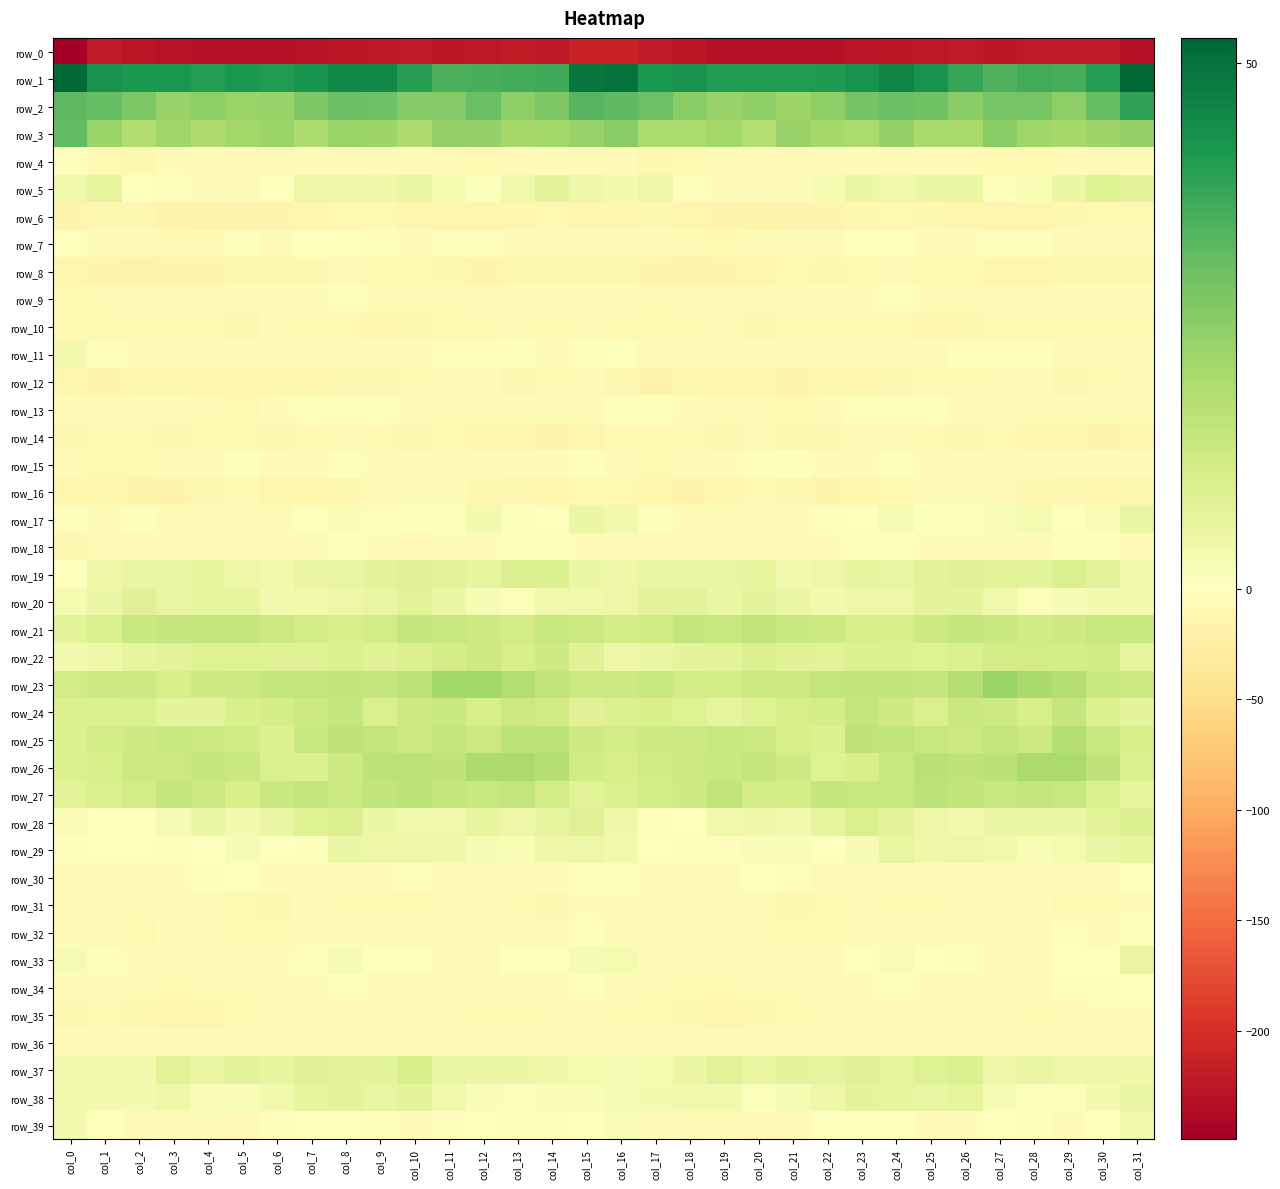

Reading left to right, what are all the values shown in this chart?

row_0: col_0=-249.2	col_1=-221.8	col_2=-224.4	col_3=-227.9	col_4=-231.9	col_5=-230.3	col_6=-231.1	col_7=-229.1	col_8=-225.2	col_9=-223.9	col_10=-220.4	col_11=-224.7	col_12=-222.4	col_13=-219.3	col_14=-222.5	col_15=-212.2	col_16=-212.3	col_17=-221.7	col_18=-225.5	col_19=-230.1	col_20=-231.7	col_21=-230.4	col_22=-230.9	col_23=-227.6	col_24=-224.5	col_25=-222.4	col_26=-221.5	col_27=-225.0	col_28=-220.2	col_29=-220.7	col_30=-220.7	col_31=-231.4
row_1: col_0=51.9	col_1=42.8	col_2=41.7	col_3=42.1	col_4=40.2	col_5=41.3	col_6=40.6	col_7=42.4	col_8=44.8	col_9=44.6	col_10=39.7	col_11=34.9	col_12=35.4	col_13=36.0	col_14=36.8	col_15=48.7	col_16=49.6	col_17=41.3	col_18=42.6	col_19=40.8	col_20=40.5	col_21=40.8	col_22=41.2	col_23=42.8	col_24=45.9	col_25=42.8	col_26=37.7	col_27=34.3	col_28=36.1	col_29=35.8	col_30=40.4	col_31=52.3
row_2: col_0=32.3	col_1=31.0	col_2=27.5	col_3=23.0	col_4=24.7	col_5=22.8	col_6=23.1	col_7=27.4	col_8=30.3	col_9=30.2	col_10=26.5	col_11=26.5	col_12=30.3	col_13=24.9	col_14=27.6	col_15=33.3	col_16=32.1	col_17=30.2	col_18=25.4	col_19=23.1	col_20=24.3	col_21=22.1	col_22=24.6	col_23=28.8	col_24=30.5	col_25=29.5	col_26=25.3	col_27=28.6	col_28=28.5	col_29=24.6	col_30=30.9	col_31=38.5
row_3: col_0=31.7	col_1=22.7	col_2=18.5	col_3=21.9	col_4=19.2	col_5=21.4	col_6=22.6	col_7=19.4	col_8=22.7	col_9=22.3	col_10=19.1	col_11=24.0	col_12=23.7	col_13=20.5	col_14=21.6	col_15=22.9	col_16=25.7	col_17=19.6	col_18=19.8	col_19=21.5	col_20=18.4	col_21=23.3	col_22=20.8	col_23=19.9	col_24=23.7	col_25=20.2	col_26=20.2	col_27=25.4	col_28=21.7	col_29=20.8	col_30=22.1	col_31=24.0
row_4: col_0=-3.1	col_1=-11.4	col_2=-12.3	col_3=-6.4	col_4=-8.5	col_5=-8.5	col_6=-8.0	col_7=-5.6	col_8=-5.2	col_9=-7.1	col_10=-9.5	col_11=-9.4	col_12=-10.8	col_13=-9.2	col_14=-7.4	col_15=-5.1	col_16=-7.6	col_17=-13.1	col_18=-9.8	col_19=-6.2	col_20=-9.6	col_21=-8.0	col_22=-7.8	col_23=-5.1	col_24=-5.2	col_25=-8.9	col_26=-9.1	col_27=-10.3	col_28=-10.2	col_29=-8.8	col_30=-5.7	col_31=-5.5
row_5: col_0=3.7	col_1=6.1	col_2=-0.1	col_3=-3.5	col_4=-5.6	col_5=-5.7	col_6=-0.1	col_7=4.7	col_8=4.6	col_9=4.1	col_10=5.8	col_11=2.6	col_12=0.7	col_13=3.8	col_14=7.4	col_15=4.8	col_16=2.9	col_17=4.8	col_18=-2.4	col_19=-4.0	col_20=-6.4	col_21=-4.4	col_22=2.2	col_23=5.2	col_24=4.0	col_25=5.0	col_26=5.0	col_27=1.1	col_28=1.6	col_29=5.2	col_30=8.7	col_31=7.0
row_6: col_0=-16.8	col_1=-12.6	col_2=-13.3	col_3=-16.1	col_4=-17.6	col_5=-16.3	col_6=-16.5	col_7=-15.3	col_8=-11.2	col_9=-11.2	col_10=-14.1	col_11=-13.7	col_12=-14.8	col_13=-14.3	col_14=-11.0	col_15=-13.8	col_16=-14.4	col_17=-12.5	col_18=-14.3	col_19=-16.7	col_20=-17.6	col_21=-15.9	col_22=-16.7	col_23=-13.4	col_24=-10.8	col_25=-12.5	col_26=-14.1	col_27=-13.7	col_28=-15.5	col_29=-12.7	col_30=-10.3	col_31=-10.6
row_7: col_0=-1.7	col_1=-4.2	col_2=-7.1	col_3=-9.7	col_4=-7.8	col_5=-3.8	col_6=-5.1	col_7=-1.8	col_8=-0.3	col_9=-2.8	col_10=-4.5	col_11=-3.3	col_12=-2.2	col_13=-5.5	col_14=-5.5	col_15=-5.8	col_16=-4.1	col_17=-5.7	col_18=-8.0	col_19=-10.0	col_20=-5.9	col_21=-4.0	col_22=-4.9	col_23=-0.5	col_24=-0.9	col_25=-4.1	col_26=-4.1	col_27=-2.6	col_28=-3.3	col_29=-5.9	col_30=-4.8	col_31=-6.6
row_8: col_0=-15.1	col_1=-15.8	col_2=-18.1	col_3=-16.9	col_4=-15.9	col_5=-12.4	col_6=-12.1	col_7=-12.7	col_8=-9.7	col_9=-10.0	col_10=-11.0	col_11=-13.1	col_12=-16.0	col_13=-13.5	col_14=-12.2	col_15=-12.3	col_16=-12.7	col_17=-16.1	col_18=-18.3	col_19=-16.5	col_20=-15.0	col_21=-11.2	col_22=-13.6	col_23=-11.1	col_24=-9.7	col_25=-10.4	col_26=-11.3	col_27=-14.9	col_28=-15.1	col_29=-12.8	col_30=-12.4	col_31=-12.4
row_9: col_0=-9.9	col_1=-9.6	col_2=-7.4	col_3=-6.2	col_4=-6.0	col_5=-6.0	col_6=-5.5	col_7=-5.9	col_8=-3.0	col_9=-5.4	col_10=-9.0	col_11=-8.4	col_12=-7.0	col_13=-7.1	col_14=-4.7	col_15=-6.3	col_16=-7.2	col_17=-8.5	col_18=-6.5	col_19=-6.8	col_20=-5.7	col_21=-6.1	col_22=-5.8	col_23=-4.9	col_24=-3.2	col_25=-6.7	col_26=-9.6	col_27=-7.5	col_28=-7.5	col_29=-6.0	col_30=-5.7	col_31=-5.5
row_10: col_0=-10.1	col_1=-10.9	col_2=-10.6	col_3=-10.3	col_4=-10.9	col_5=-12.7	col_6=-9.4	col_7=-10.4	col_8=-10.1	col_9=-14.6	col_10=-13.3	col_11=-10.6	col_12=-10.1	col_13=-9.7	col_14=-10.7	col_15=-9.6	col_16=-11.1	col_17=-10.3	col_18=-11.1	col_19=-9.6	col_20=-12.7	col_21=-11.2	col_22=-9.8	col_23=-10.3	col_24=-11.5	col_25=-15.1	col_26=-11.8	col_27=-10.3	col_28=-9.8	col_29=-10.3	col_30=-10.9	col_31=-9.9
row_11: col_0=3.1	col_1=-3.4	col_2=-4.9	col_3=-6.1	col_4=-8.0	col_5=-5.4	col_6=-6.1	col_7=-7.2	col_8=-6.7	col_9=-5.6	col_10=-4.7	col_11=-2.9	col_12=-2.3	col_13=-3.8	col_14=-4.8	col_15=-2.6	col_16=-1.2	col_17=-4.7	col_18=-5.0	col_19=-6.7	col_20=-7.7	col_21=-4.8	col_22=-7.0	col_23=-7.1	col_24=-6.3	col_25=-5.8	col_26=-3.8	col_27=-2.3	col_28=-2.9	col_29=-4.5	col_30=-4.9	col_31=-5.8
row_12: col_0=-14.9	col_1=-16.2	col_2=-14.8	col_3=-13.7	col_4=-14.5	col_5=-15.5	col_6=-15.2	col_7=-14.9	col_8=-13.5	col_9=-11.8	col_10=-10.9	col_11=-9.7	col_12=-6.7	col_13=-11.7	col_14=-11.0	col_15=-8.2	col_16=-12.6	col_17=-15.9	col_18=-13.7	col_19=-14.1	col_20=-14.4	col_21=-16.1	col_22=-14.7	col_23=-14.7	col_24=-12.8	col_25=-11.2	col_26=-11.0	col_27=-7.8	col_28=-8.5	col_29=-12.5	col_30=-9.8	col_31=-9.6
row_13: col_0=-4.2	col_1=-4.0	col_2=-5.2	col_3=-7.5	col_4=-8.6	col_5=-10.6	col_6=-7.5	col_7=-3.0	col_8=-3.0	col_9=-2.7	col_10=-5.4	col_11=-8.1	col_12=-5.6	col_13=-7.2	col_14=-5.8	col_15=-4.1	col_16=-2.3	col_17=-3.9	col_18=-6.0	col_19=-8.2	col_20=-8.9	col_21=-10.7	col_22=-4.9	col_23=-3.0	col_24=-2.8	col_25=-3.2	col_26=-6.9	col_27=-7.4	col_28=-5.9	col_29=-7.0	col_30=-5.5	col_31=-4.4
row_14: col_0=-12.1	col_1=-11.5	col_2=-10.6	col_3=-12.4	col_4=-10.6	col_5=-10.0	col_6=-13.2	col_7=-10.4	col_8=-9.2	col_9=-10.2	col_10=-12.6	col_11=-11.0	col_12=-14.1	col_13=-15.4	col_14=-16.1	col_15=-14.9	col_16=-10.4	col_17=-10.5	col_18=-11.2	col_19=-12.8	col_20=-9.2	col_21=-11.9	col_22=-12.2	col_23=-9.7	col_24=-9.2	col_25=-11.3	col_26=-12.4	col_27=-11.3	col_28=-15.2	col_29=-15.3	col_30=-16.8	col_31=-15.1
row_15: col_0=-8.6	col_1=-10.3	col_2=-10.7	col_3=-8.0	col_4=-4.8	col_5=-3.0	col_6=-5.5	col_7=-6.0	col_8=-2.7	col_9=-4.5	col_10=-5.3	col_11=-5.9	col_12=-9.5	col_13=-6.4	col_14=-4.7	col_15=-3.2	col_16=-4.7	col_17=-10.5	col_18=-9.6	col_19=-7.4	col_20=-3.3	col_21=-3.7	col_22=-6.2	col_23=-4.6	col_24=-2.9	col_25=-5.3	col_26=-5.3	col_27=-7.2	col_28=-9.1	col_29=-5.1	col_30=-4.9	col_31=-4.2
row_16: col_0=-14.9	col_1=-15.0	col_2=-15.7	col_3=-15.8	col_4=-12.4	col_5=-11.1	col_6=-14.9	col_7=-15.2	col_8=-12.4	col_9=-8.2	col_10=-7.7	col_11=-7.7	col_12=-11.9	col_13=-12.7	col_14=-14.9	col_15=-11.4	col_16=-10.1	col_17=-14.1	col_18=-16.3	col_19=-14.3	col_20=-11.6	col_21=-12.0	col_22=-15.9	col_23=-14.1	col_24=-10.9	col_25=-7.5	col_26=-7.5	col_27=-9.4	col_28=-12.6	col_29=-13.2	col_30=-15.6	col_31=-12.0
row_17: col_0=-2.8	col_1=-4.0	col_2=-3.2	col_3=-6.4	col_4=-6.6	col_5=-4.2	col_6=-4.0	col_7=-1.9	col_8=1.7	col_9=1.0	col_10=0.6	col_11=1.1	col_12=3.0	col_13=0.6	col_14=0.3	col_15=5.1	col_16=3.3	col_17=-2.8	col_18=-4.0	col_19=-7.1	col_20=-5.2	col_21=-4.2	col_22=-3.5	col_23=-0.3	col_24=2.1	col_25=0.4	col_26=1.1	col_27=1.4	col_28=2.6	col_29=-0.3	col_30=1.3	col_31=5.6
row_18: col_0=-13.5	col_1=-9.2	col_2=-9.0	col_3=-8.9	col_4=-5.6	col_5=-5.0	col_6=-6.3	col_7=-4.4	col_8=-3.1	col_9=-5.4	col_10=-7.9	col_11=-4.8	col_12=-4.9	col_13=-3.6	col_14=-2.2	col_15=-4.6	col_16=-7.0	col_17=-8.2	col_18=-9.4	col_19=-7.7	col_20=-4.3	col_21=-6.1	col_22=-5.8	col_23=-3.5	col_24=-3.2	col_25=-7.4	col_26=-6.9	col_27=-4.2	col_28=-5.0	col_29=-3.0	col_30=-2.1	col_31=-4.6
row_19: col_0=0.4	col_1=4.4	col_2=5.7	col_3=5.5	col_4=6.4	col_5=4.6	col_6=3.6	col_7=6.1	col_8=5.8	col_9=7.2	col_10=8.2	col_11=8.0	col_12=6.7	col_13=9.4	col_14=9.4	col_15=5.0	col_16=4.6	col_17=5.8	col_18=5.4	col_19=5.9	col_20=6.7	col_21=3.2	col_22=4.7	col_23=6.3	col_24=6.0	col_25=7.7	col_26=8.3	col_27=7.8	col_28=7.1	col_29=10.1	col_30=7.6	col_31=4.0
row_20: col_0=2.7	col_1=5.3	col_2=8.2	col_3=6.0	col_4=6.4	col_5=6.4	col_6=3.3	col_7=3.6	col_8=4.3	col_9=5.9	col_10=7.9	col_11=5.2	col_12=2.1	col_13=1.2	col_14=3.9	col_15=3.9	col_16=4.8	col_17=7.4	col_18=7.7	col_19=5.4	col_20=7.2	col_21=5.2	col_22=3.0	col_23=4.3	col_24=4.3	col_25=7.3	col_26=7.3	col_27=4.0	col_28=1.0	col_29=2.3	col_30=3.1	col_31=3.0
row_21: col_0=7.4	col_1=10.2	col_2=13.6	col_3=14.6	col_4=15.0	col_5=14.6	col_6=13.2	col_7=11.7	col_8=10.2	col_9=11.5	col_10=14.5	col_11=13.9	col_12=13.0	col_13=11.8	col_14=14.0	col_15=13.1	col_16=11.2	col_17=11.9	col_18=14.5	col_19=14.3	col_20=15.4	col_21=13.7	col_22=13.0	col_23=10.9	col_24=10.2	col_25=13.1	col_26=14.5	col_27=13.8	col_28=12.0	col_29=12.5	col_30=14.1	col_31=13.8
row_22: col_0=3.2	col_1=4.6	col_2=6.5	col_3=7.4	col_4=8.6	col_5=8.7	col_6=8.4	col_7=8.5	col_8=9.6	col_9=8.3	col_10=9.4	col_11=11.1	col_12=12.3	col_13=10.6	col_14=12.5	col_15=8.3	col_16=4.7	col_17=5.6	col_18=7.0	col_19=7.6	col_20=9.4	col_21=8.4	col_22=8.0	col_23=9.1	col_24=9.2	col_25=8.7	col_26=9.8	col_27=11.8	col_28=11.6	col_29=11.1	col_30=12.1	col_31=6.7
row_23: col_0=11.6	col_1=13.1	col_2=13.1	col_3=10.8	col_4=12.5	col_5=13.0	col_6=14.6	col_7=15.0	col_8=15.3	col_9=14.6	col_10=16.1	col_11=21.6	col_12=21.6	col_13=18.3	col_14=15.2	col_15=13.3	col_16=12.9	col_17=14.0	col_18=11.8	col_19=11.3	col_20=13.2	col_21=13.3	col_22=14.8	col_23=15.3	col_24=15.1	col_25=14.6	col_26=17.8	col_27=22.7	col_28=20.2	col_29=17.6	col_30=13.7	col_31=13.0
row_24: col_0=9.2	col_1=9.5	col_2=9.8	col_3=7.1	col_4=7.5	col_5=10.5	col_6=11.4	col_7=13.1	col_8=14.6	col_9=10.0	col_10=12.8	col_11=13.6	col_12=10.8	col_13=13.2	col_14=12.1	col_15=8.5	col_16=9.3	col_17=10.3	col_18=8.8	col_19=6.8	col_20=9.0	col_21=11.0	col_22=11.3	col_23=15.0	col_24=12.5	col_25=10.1	col_26=13.9	col_27=12.7	col_28=10.9	col_29=14.4	col_30=9.2	col_31=7.0
row_25: col_0=9.6	col_1=11.6	col_2=12.4	col_3=13.8	col_4=13.1	col_5=12.2	col_6=9.1	col_7=13.6	col_8=15.9	col_9=14.8	col_10=13.0	col_11=14.8	col_12=13.3	col_13=16.1	col_14=16.6	col_15=12.3	col_16=11.6	col_17=12.3	col_18=12.8	col_19=14.1	col_20=13.1	col_21=11.0	col_22=9.6	col_23=15.6	col_24=15.3	col_25=14.0	col_26=13.4	col_27=14.8	col_28=13.3	col_29=17.8	col_30=14.2	col_31=10.8
row_26: col_0=9.1	col_1=10.4	col_2=13.5	col_3=13.2	col_4=14.6	col_5=13.6	col_6=10.1	col_7=9.2	col_8=12.9	col_9=16.1	col_10=16.6	col_11=15.7	col_12=19.3	col_13=19.9	col_14=17.9	col_15=12.2	col_16=11.0	col_17=12.1	col_18=13.3	col_19=13.5	col_20=15.1	col_21=12.4	col_22=8.8	col_23=10.4	col_24=14.1	col_25=17.0	col_26=15.6	col_27=17.1	col_28=19.7	col_29=19.8	col_30=15.7	col_31=10.2
row_27: col_0=8.0	col_1=10.0	col_2=11.6	col_3=14.6	col_4=13.2	col_5=10.4	col_6=13.7	col_7=15.0	col_8=13.2	col_9=15.4	col_10=16.1	col_11=14.8	col_12=14.2	col_13=14.8	col_14=11.1	col_15=8.0	col_16=10.0	col_17=11.1	col_18=12.4	col_19=15.1	col_20=11.5	col_21=11.4	col_22=14.5	col_23=14.3	col_24=13.7	col_25=16.1	col_26=15.5	col_27=14.3	col_28=14.4	col_29=14.2	col_30=9.4	col_31=6.3
row_28: col_0=1.3	col_1=-1.5	col_2=-1.8	col_3=2.4	col_4=4.9	col_5=3.1	col_6=5.3	col_7=8.6	col_8=9.4	col_9=5.1	col_10=3.9	col_11=3.9	col_12=6.3	col_13=4.7	col_14=6.4	col_15=8.4	col_16=4.5	col_17=-2.1	col_18=-0.2	col_19=3.8	col_20=4.4	col_21=3.1	col_22=6.4	col_23=9.9	col_24=7.8	col_25=4.5	col_26=3.3	col_27=5.0	col_28=5.7	col_29=5.1	col_30=8.0	col_31=9.2
row_29: col_0=0.5	col_1=-0.4	col_2=-1.7	col_3=-3.5	col_4=-0.7	col_5=2.4	col_6=-0.1	col_7=0.4	col_8=5.1	col_9=4.8	col_10=4.7	col_11=4.2	col_12=2.1	col_13=1.9	col_14=4.4	col_15=4.8	col_16=3.3	col_17=-0.5	col_18=-2.7	col_19=-3.0	col_20=1.4	col_21=1.6	col_22=-0.7	col_23=2.3	col_24=5.7	col_25=4.4	col_26=4.8	col_27=3.4	col_28=1.6	col_29=2.7	col_30=5.5	col_31=6.4
row_30: col_0=-7.0	col_1=-6.9	col_2=-4.0	col_3=-6.5	col_4=-3.1	col_5=-1.6	col_6=-7.6	col_7=-8.5	col_8=-7.3	col_9=-5.8	col_10=-3.7	col_11=-5.8	col_12=-8.5	col_13=-7.6	col_14=-5.0	col_15=-3.3	col_16=-3.6	col_17=-5.4	col_18=-4.6	col_19=-6.3	col_20=-0.9	col_21=-3.8	col_22=-9.0	col_23=-7.7	col_24=-7.0	col_25=-4.6	col_26=-4.1	col_27=-7.0	col_28=-8.7	col_29=-6.3	col_30=-4.1	col_31=-1.6
row_31: col_0=-6.6	col_1=-8.5	col_2=-8.4	col_3=-7.4	col_4=-9.1	col_5=-11.0	col_6=-11.9	col_7=-7.8	col_8=-10.2	col_9=-10.9	col_10=-9.9	col_11=-8.7	col_12=-6.6	col_13=-9.9	col_14=-13.0	col_15=-7.4	col_16=-5.0	col_17=-8.6	col_18=-7.7	col_19=-8.0	col_20=-9.4	col_21=-12.3	col_22=-10.0	col_23=-8.1	col_24=-10.8	col_25=-10.4	col_26=-9.5	col_27=-7.9	col_28=-7.3	col_29=-11.5	col_30=-11.6	col_31=-5.1
row_32: col_0=-6.0	col_1=-7.9	col_2=-10.1	col_3=-6.0	col_4=-7.1	col_5=-10.2	col_6=-11.6	col_7=-7.0	col_8=-5.7	col_9=-6.7	col_10=-6.0	col_11=-9.2	col_12=-6.9	col_13=-3.9	col_14=-4.3	col_15=-3.9	col_16=-5.2	col_17=-9.2	col_18=-8.7	col_19=-5.5	col_20=-8.2	col_21=-11.6	col_22=-10.1	col_23=-5.6	col_24=-6.8	col_25=-5.6	col_26=-7.4	col_27=-8.8	col_28=-5.7	col_29=-3.3	col_30=-4.3	col_31=-2.2
row_33: col_0=2.2	col_1=-2.8	col_2=-6.9	col_3=-4.7	col_4=-5.0	col_5=-4.6	col_6=-6.8	col_7=-2.1	col_8=2.1	col_9=-0.5	col_10=-0.8	col_11=-5.9	col_12=-6.7	col_13=-1.6	col_14=-1.3	col_15=2.4	col_16=2.8	col_17=-5.2	col_18=-6.1	col_19=-4.9	col_20=-4.6	col_21=-5.7	col_22=-6.1	col_23=0.2	col_24=1.5	col_25=-0.7	col_26=-2.2	col_27=-7.2	col_28=-4.9	col_29=-0.7	col_30=-0.2	col_31=5.8
row_34: col_0=-5.6	col_1=-7.8	col_2=-8.9	col_3=-11.0	col_4=-9.4	col_5=-8.1	col_6=-8.8	col_7=-6.0	col_8=-3.0	col_9=-5.3	col_10=-8.0	col_11=-6.7	col_12=-5.1	col_13=-4.4	col_14=-4.1	col_15=-3.7	col_16=-4.7	col_17=-8.2	col_18=-9.8	col_19=-10.9	col_20=-8.6	col_21=-7.9	col_22=-9.0	col_23=-4.3	col_24=-2.9	col_25=-6.9	col_26=-8.4	col_27=-5.3	col_28=-5.2	col_29=-3.6	col_30=-3.2	col_31=0.4
row_35: col_0=-12.5	col_1=-11.7	col_2=-11.7	col_3=-14.8	col_4=-14.1	col_5=-11.5	col_6=-9.4	col_7=-8.3	col_8=-8.7	col_9=-8.4	col_10=-8.7	col_11=-8.1	col_12=-10.2	col_13=-10.1	col_14=-8.5	col_15=-8.2	col_16=-11.2	col_17=-11.3	col_18=-12.8	col_19=-15.2	col_20=-13.1	col_21=-10.3	col_22=-9.3	col_23=-8.2	col_24=-8.4	col_25=-8.7	col_26=-8.7	col_27=-8.4	col_28=-10.6	col_29=-9.2	col_30=-7.1	col_31=-5.0
row_36: col_0=-5.9	col_1=-5.0	col_2=-7.6	col_3=-7.5	col_4=-7.4	col_5=-8.0	col_6=-7.7	col_7=-7.2	col_8=-9.7	col_9=-7.0	col_10=-5.9	col_11=-6.7	col_12=-6.4	col_13=-5.5	col_14=-7.7	col_15=-9.2	col_16=-7.5	col_17=-5.8	col_18=-8.2	col_19=-6.7	col_20=-8.2	col_21=-7.7	col_22=-7.5	col_23=-8.0	col_24=-9.2	col_25=-5.9	col_26=-6.5	col_27=-6.6	col_28=-6.1	col_29=-5.5	col_30=-8.2	col_31=-9.1
row_37: col_0=3.3	col_1=3.4	col_2=3.4	col_3=8.0	col_4=6.0	col_5=7.4	col_6=6.2	col_7=8.2	col_8=7.3	col_9=7.1	col_10=10.4	col_11=5.9	col_12=5.3	col_13=4.9	col_14=4.2	col_15=2.8	col_16=2.3	col_17=2.6	col_18=5.1	col_19=8.0	col_20=6.1	col_21=7.0	col_22=6.6	col_23=8.2	col_24=6.7	col_25=8.7	col_26=9.2	col_27=4.9	col_28=5.5	col_29=4.8	col_30=4.7	col_31=4.3
row_38: col_0=3.5	col_1=3.3	col_2=3.2	col_3=4.3	col_4=1.3	col_5=1.7	col_6=3.3	col_7=6.2	col_8=7.3	col_9=5.8	col_10=7.0	col_11=3.7	col_12=1.6	col_13=1.0	col_14=1.5	col_15=1.9	col_16=2.4	col_17=3.1	col_18=3.4	col_19=3.7	col_20=0.7	col_21=2.2	col_22=4.2	col_23=7.2	col_24=6.5	col_25=6.1	col_26=6.6	col_27=2.4	col_28=1.2	col_29=1.0	col_30=3.0	col_31=5.5
row_39: col_0=3.1	col_1=-1.6	col_2=-6.3	col_3=-5.7	col_4=-6.7	col_5=-8.3	col_6=-2.6	col_7=-1.4	col_8=-1.4	col_9=-2.7	col_10=-4.9	col_11=-2.8	col_12=-0.9	col_13=-3.8	col_14=-3.0	col_15=0.3	col_16=1.5	col_17=-3.9	col_18=-6.5	col_19=-5.5	col_20=-8.2	col_21=-6.4	col_22=-1.3	col_23=-1.7	col_24=-1.3	col_25=-4.0	col_26=-4.5	col_27=-1.2	col_28=-2.3	col_29=-4.0	col_30=-1.4	col_31=4.0